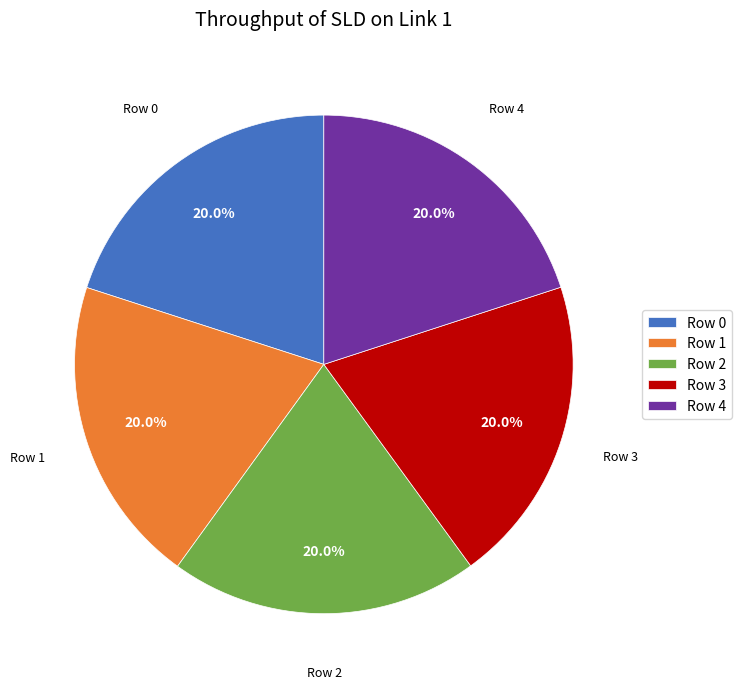

Combined, what portion of the pie is Row 3 and Row 0?

40.0%